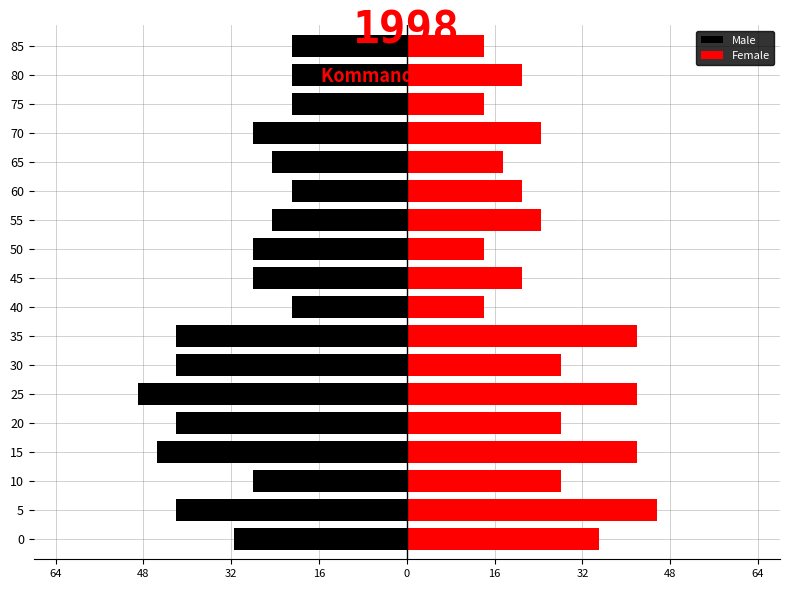

Count the number of data series in this chart.

2